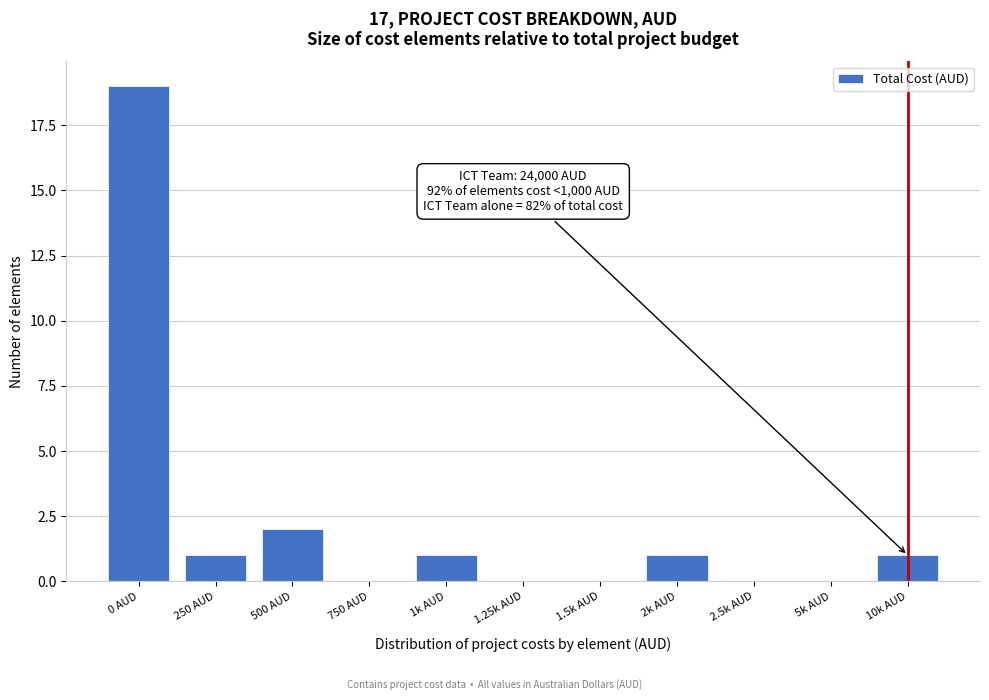

Reading right to left, transcribe all the data shown in this chart.

10k AUD=1	5k AUD=0	2.5k AUD=0	2k AUD=1	1.5k AUD=0	1.25k AUD=0	1k AUD=1	750 AUD=0	500 AUD=2	250 AUD=1	0 AUD=19